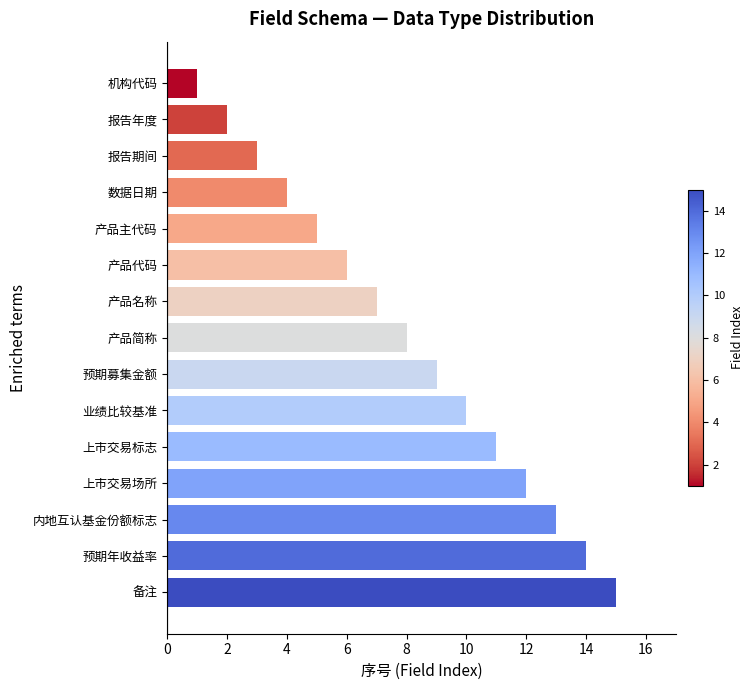

How many bars are there in total?

15